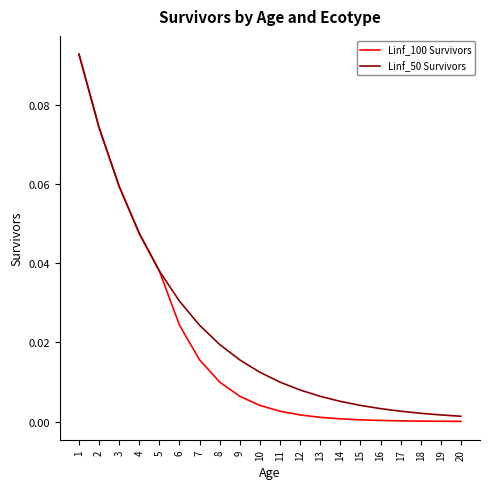

Is the value of Linf_50 Survivors at 6 greater than the value of Linf_100 Survivors at 8?

Yes